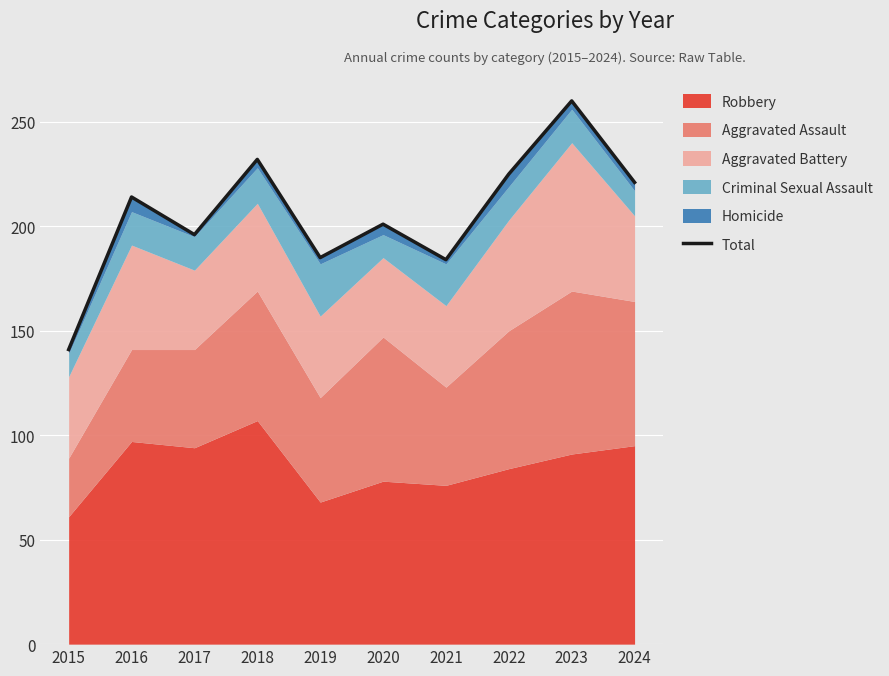

What is the difference between the values at 2019 and 2023?

75